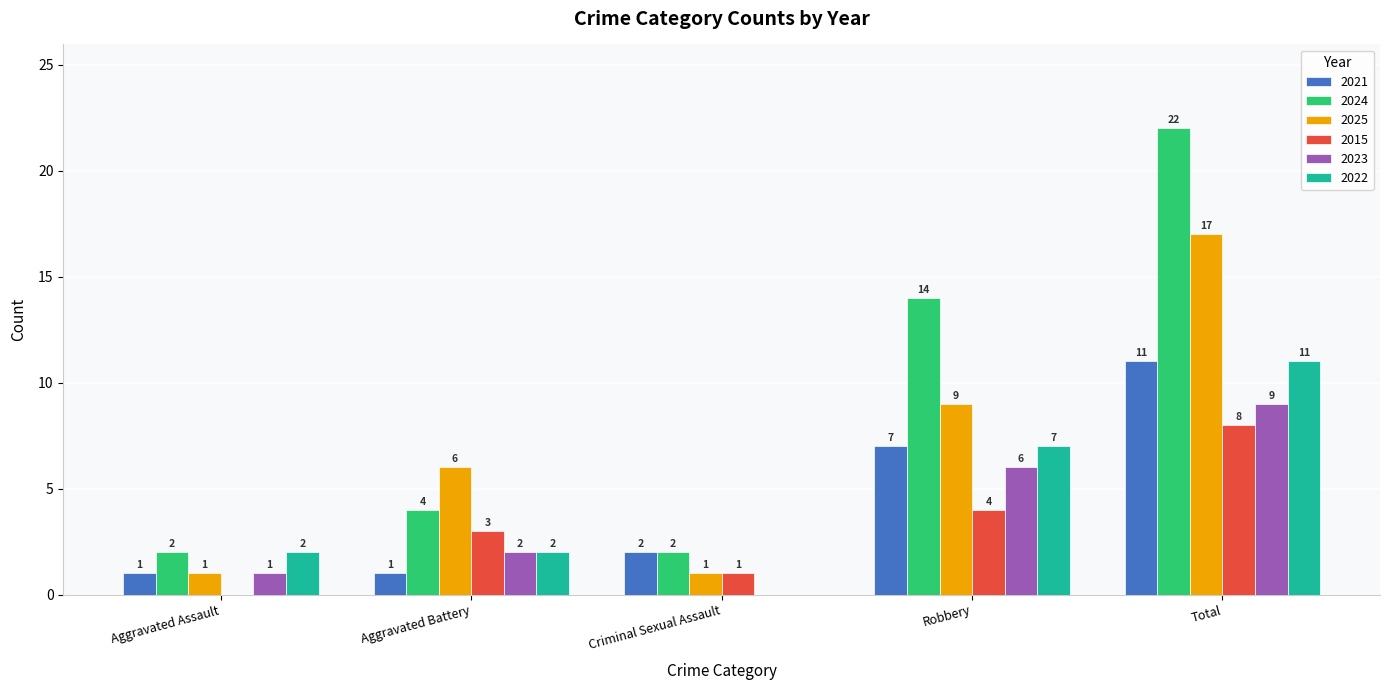

Where is 2024 nearest to the value 12?

Robbery